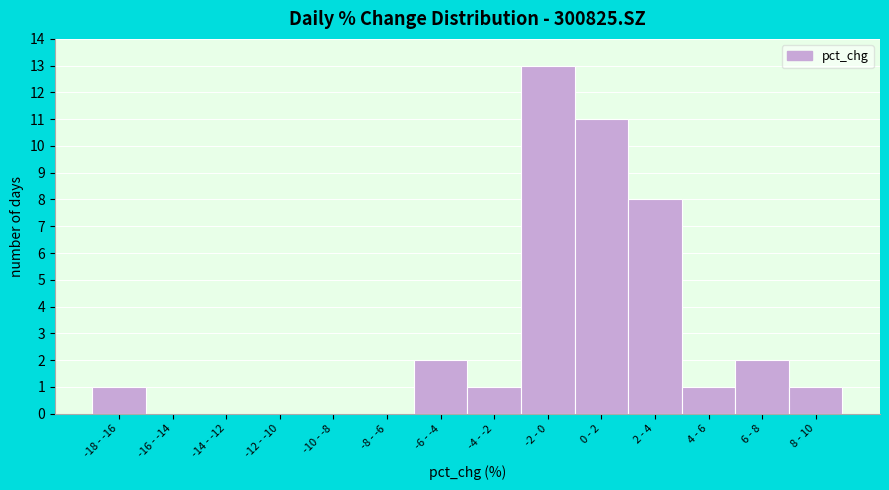

Reading right to left, list all the values displayed in this chart.

8 - 10=1	6 - 8=2	4 - 6=1	2 - 4=8	0 - 2=11	-2 - 0=13	-4 - -2=1	-6 - -4=2	-8 - -6=0	-10 - -8=0	-12 - -10=0	-14 - -12=0	-16 - -14=0	-18 - -16=1